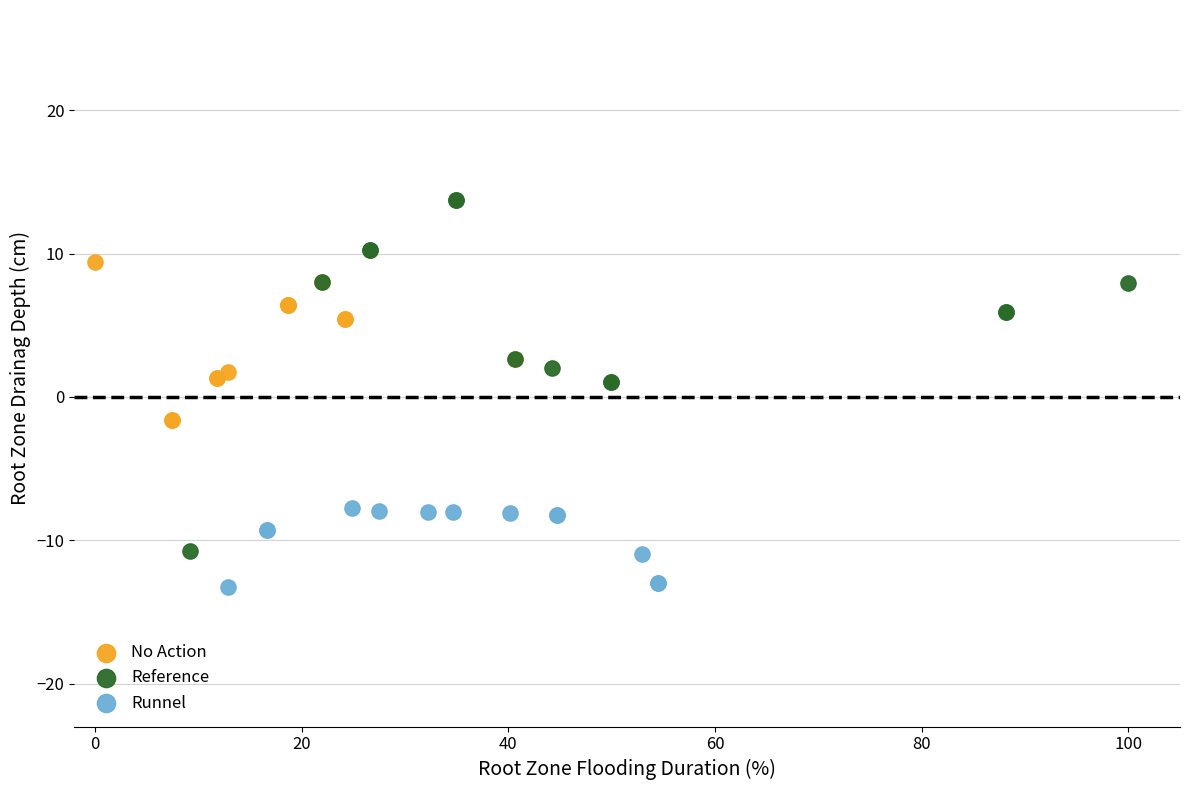

Which series reaches the maximum Y coordinate?

Reference